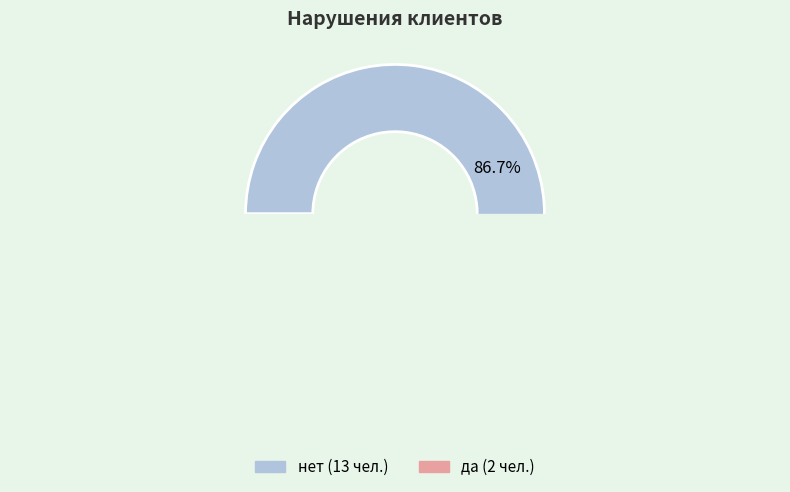

To the nearest percent, what is the difference between the да and нет slice percentages?

73%